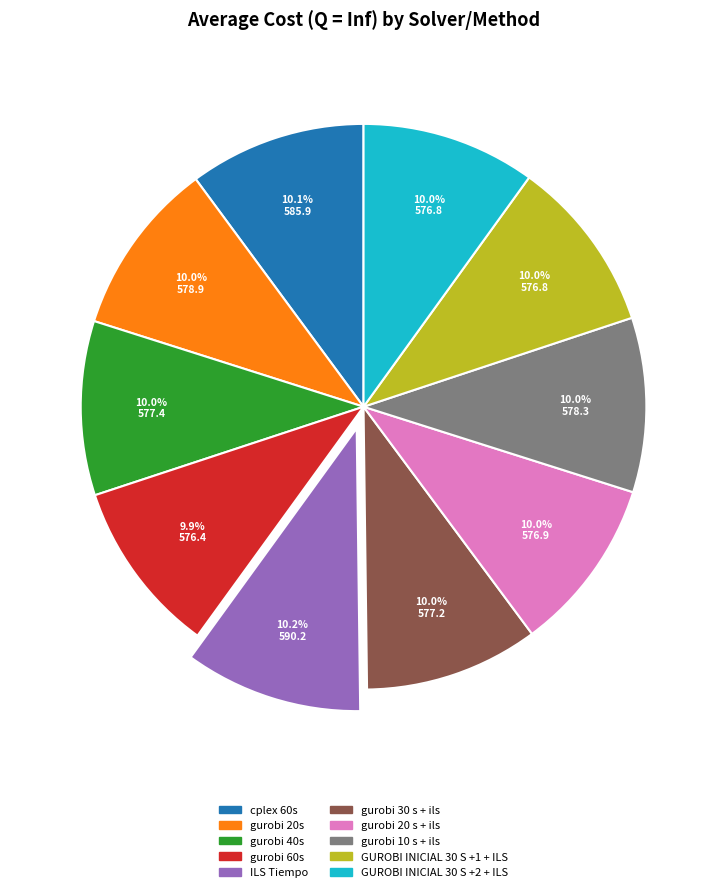

How many slices are in this pie chart?

10